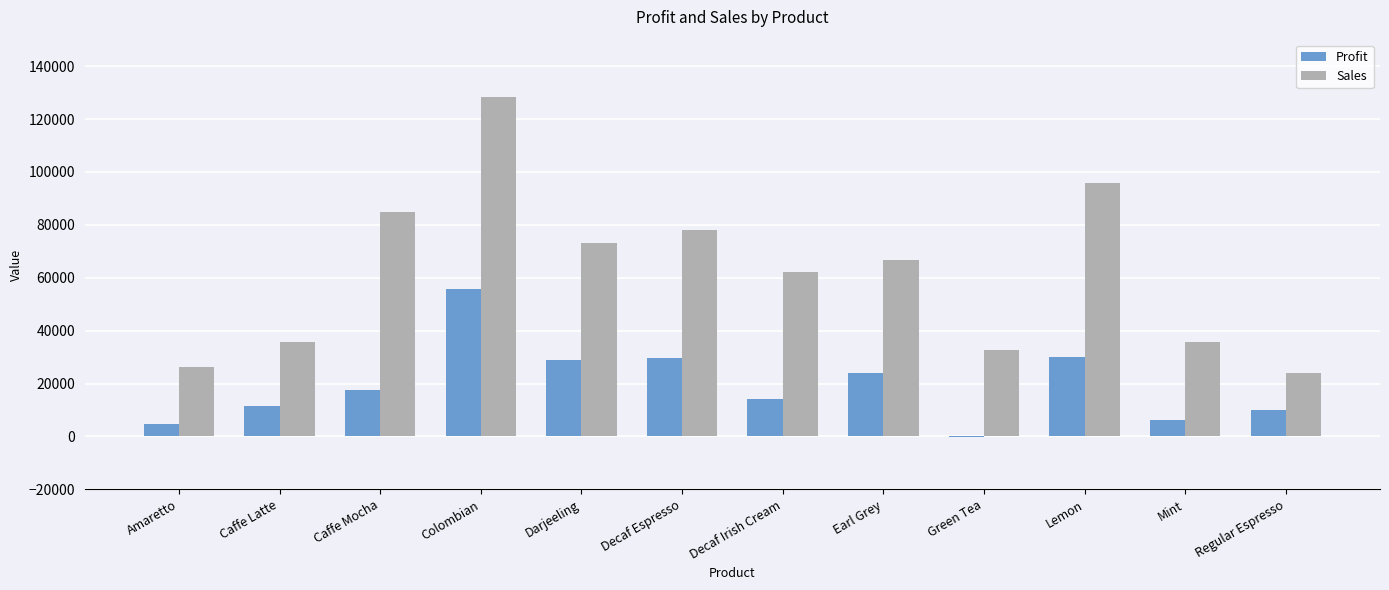

What is the maximum value for Sales?

128311